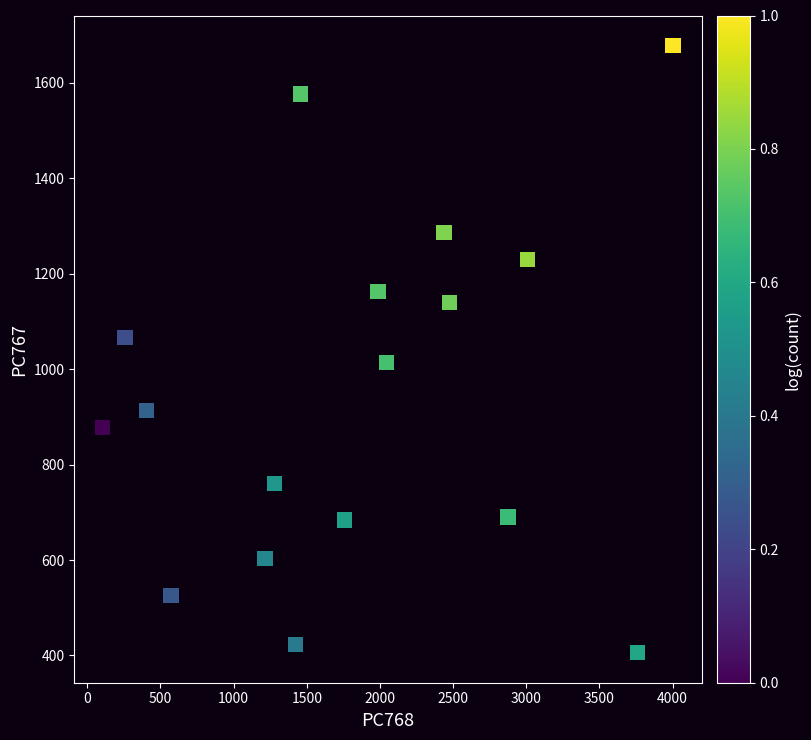

What is the range of Y values (max minus min)?

1270.5